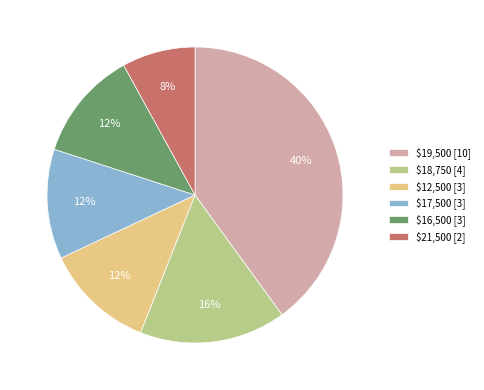

Does $17,500 [3] account for over 50% of the chart?

No